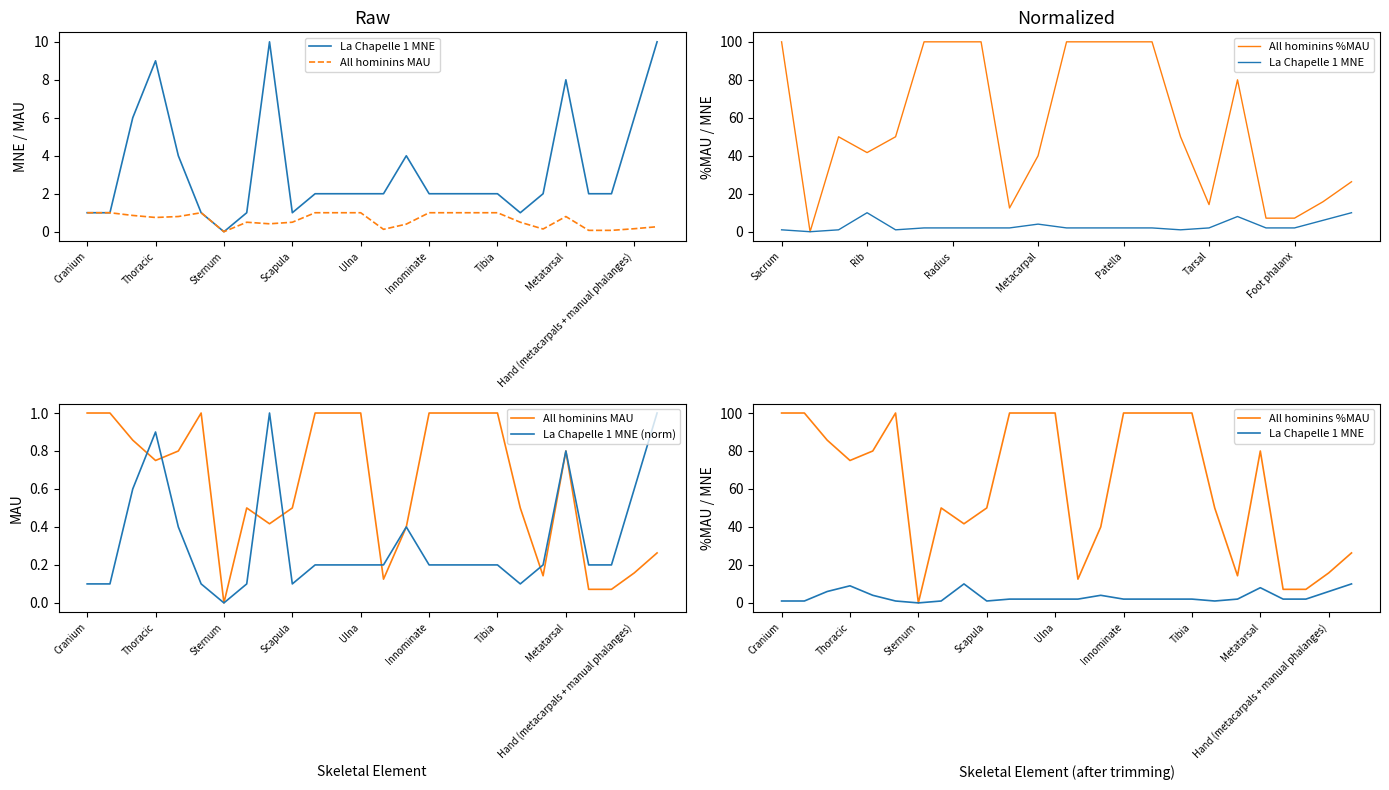

True or false: La Chapelle 1 MNE and All hominins %MAU cross at least once.

False